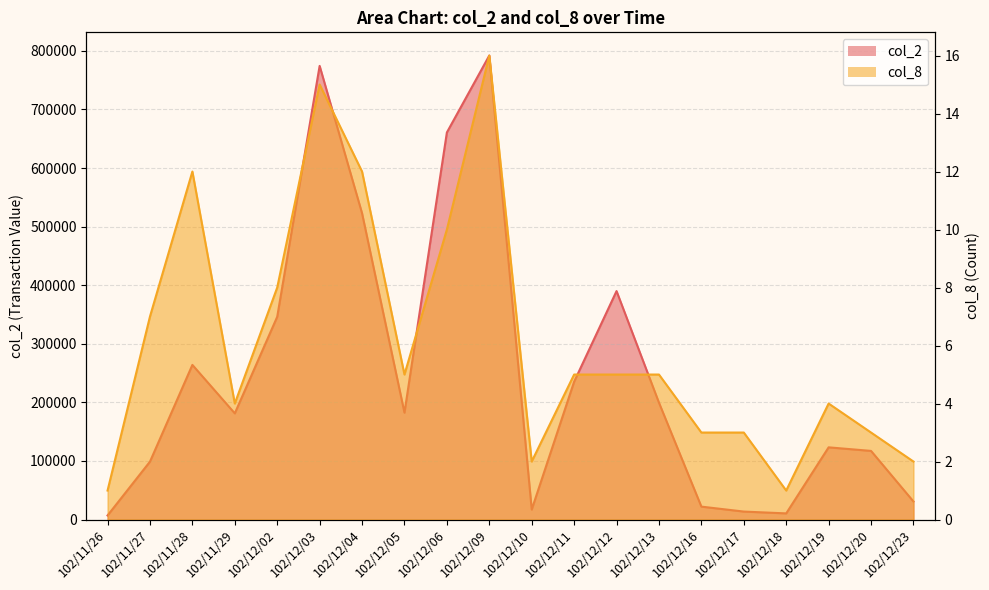

Read the col_2 value at 102/12/12, to the nearest 50.

389950